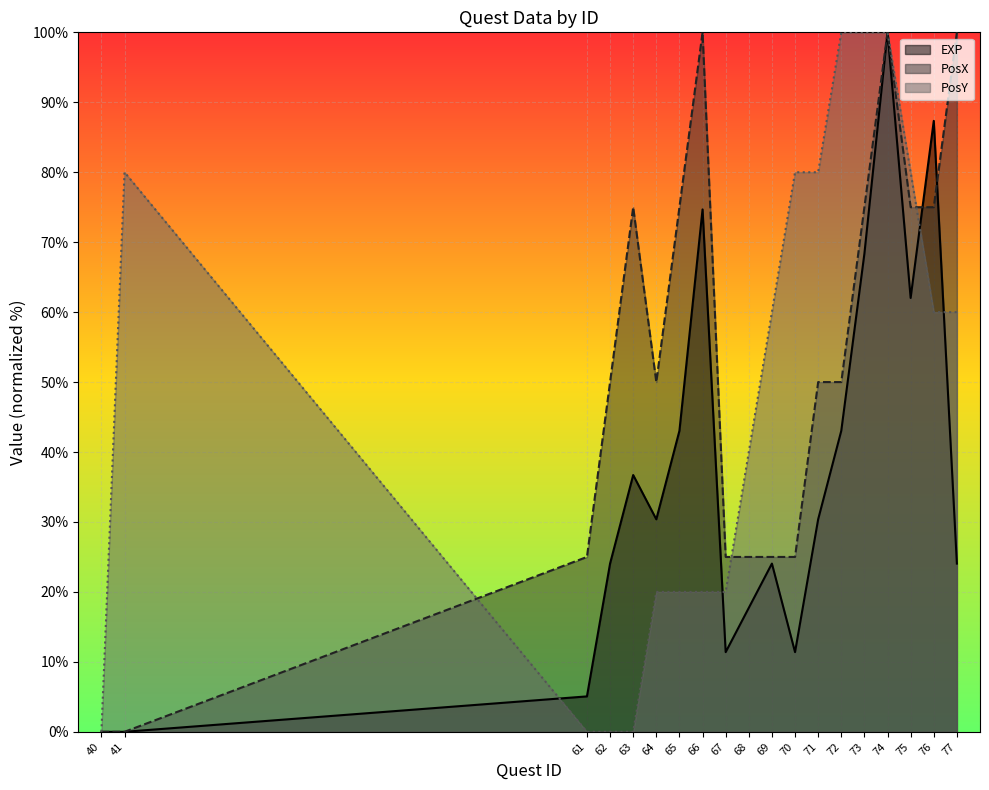

Rank the series at 69 from lowest to highest value.

EXP, PosX, PosY